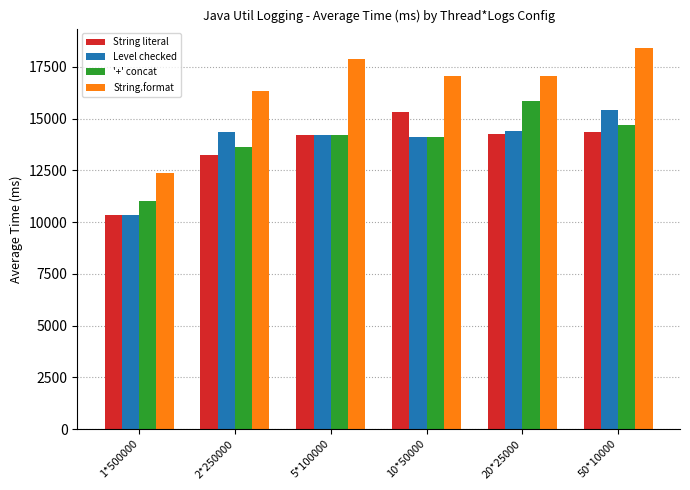

What is the smallest value displayed?

10336.6